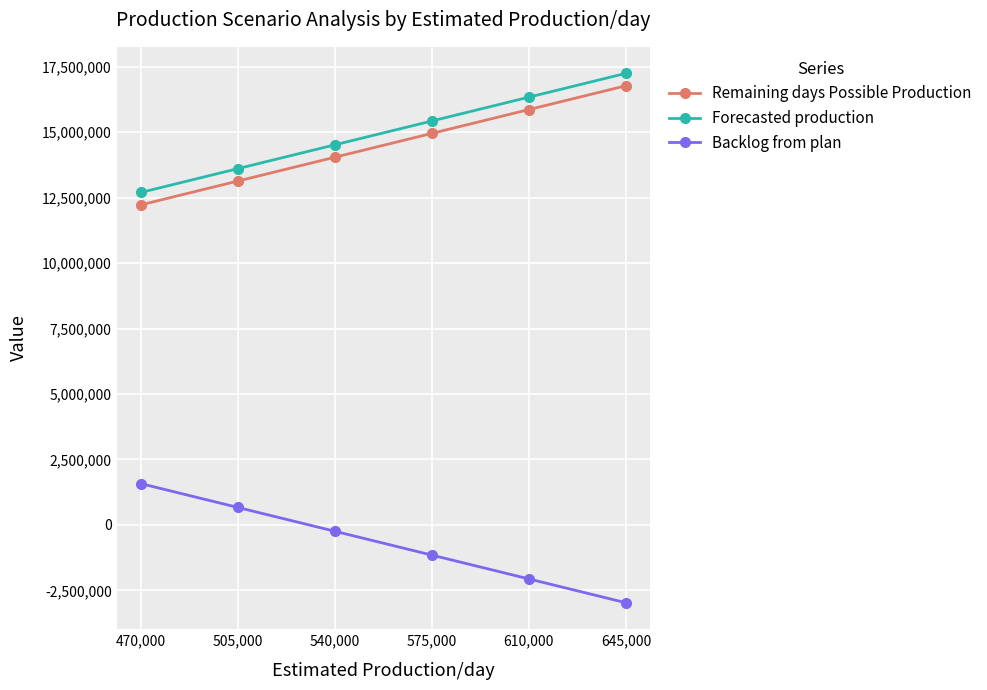

Reading right to left, transcribe all the data shown in this chart.

Remaining days Possible Production: 645,000=16770000	610,000=15860000	575,000=14950000	540,000=14040000	505,000=13130000	470,000=12220000
Forecasted production: 645,000=17243755	610,000=16333755	575,000=15423755	540,000=14513755	505,000=13603755	470,000=12693755
Backlog from plan: 645,000=-2970730	610,000=-2060730	575,000=-1150730	540,000=-240730	505,000=669270	470,000=1579270